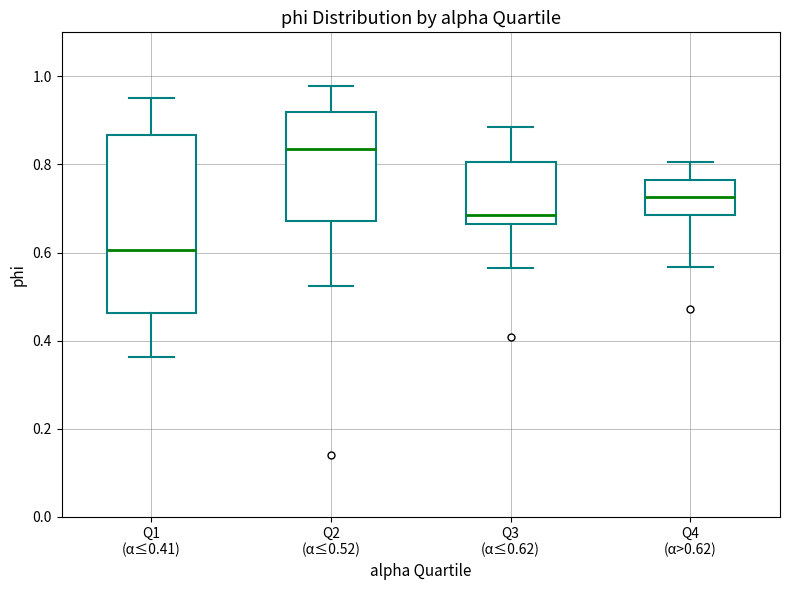

Which box is the tallest, from its lower edge to its upper edge?

Q1 (α≤0.41)